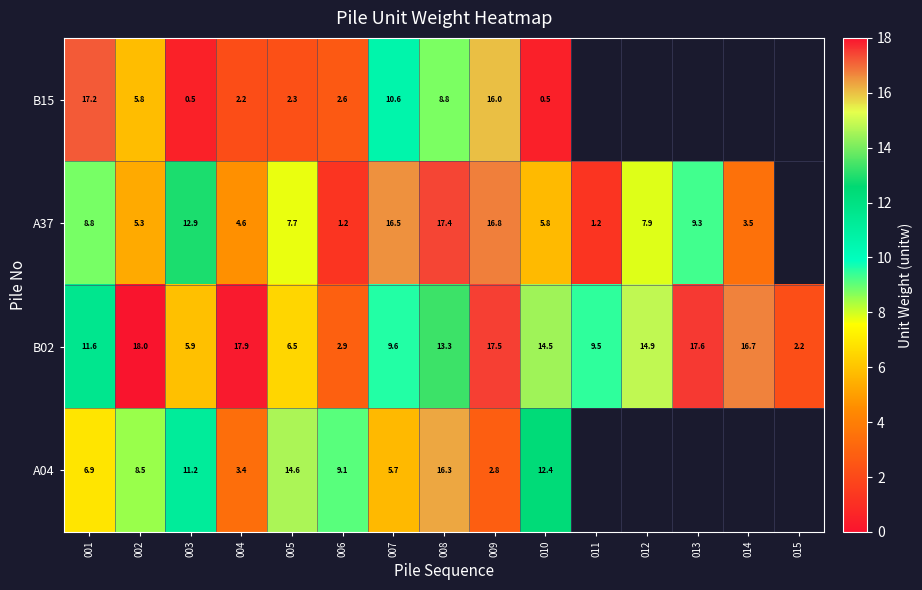

Which series has the largest range (max minus min)?

row_0